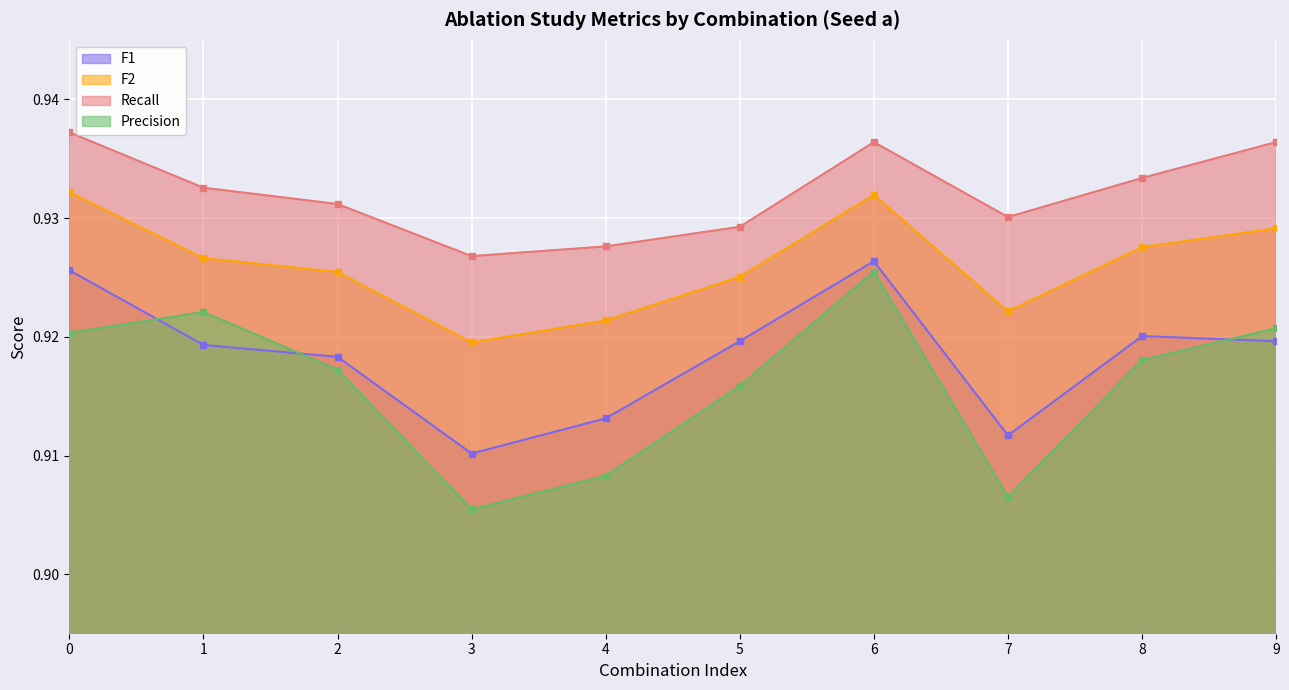

At 1, list the series in order from smallest to largest.

F1, Precision, F2, Recall